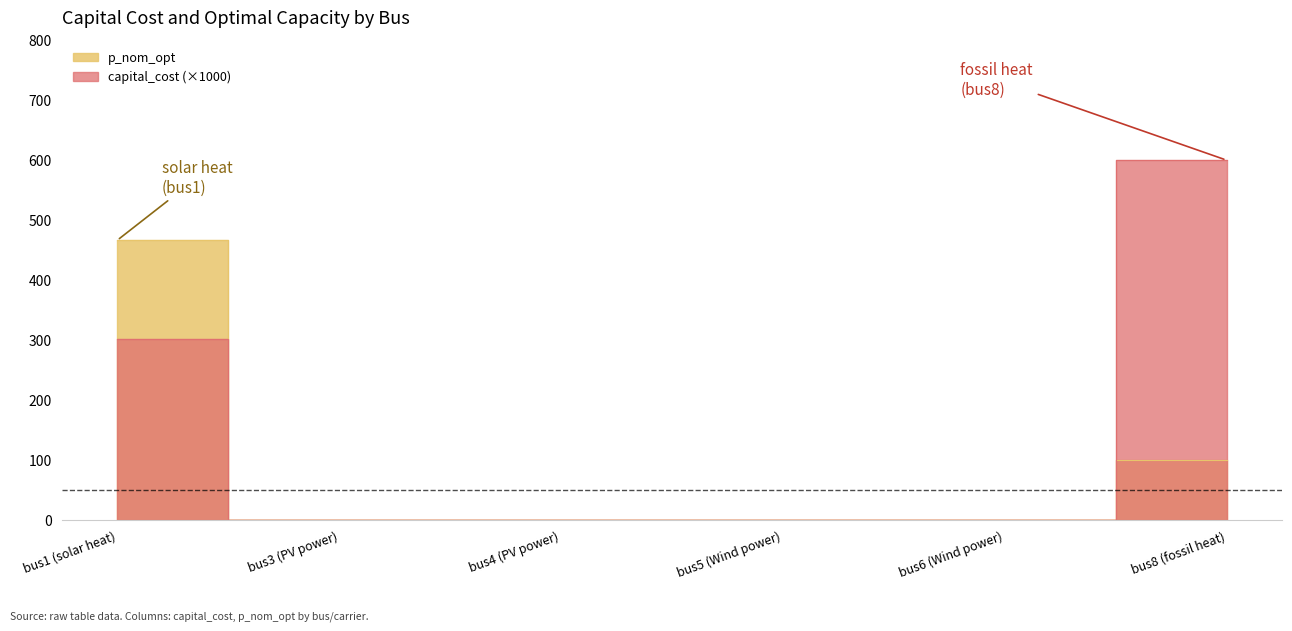

What are all the series names shown in the legend?

capital_cost, p_nom_opt